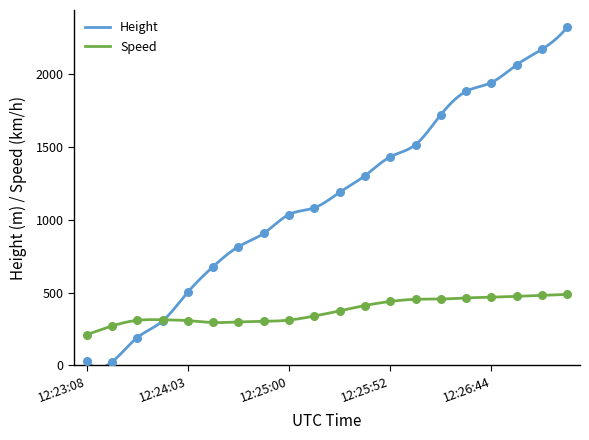

At how many categories does at least one series exceed 1171?

10